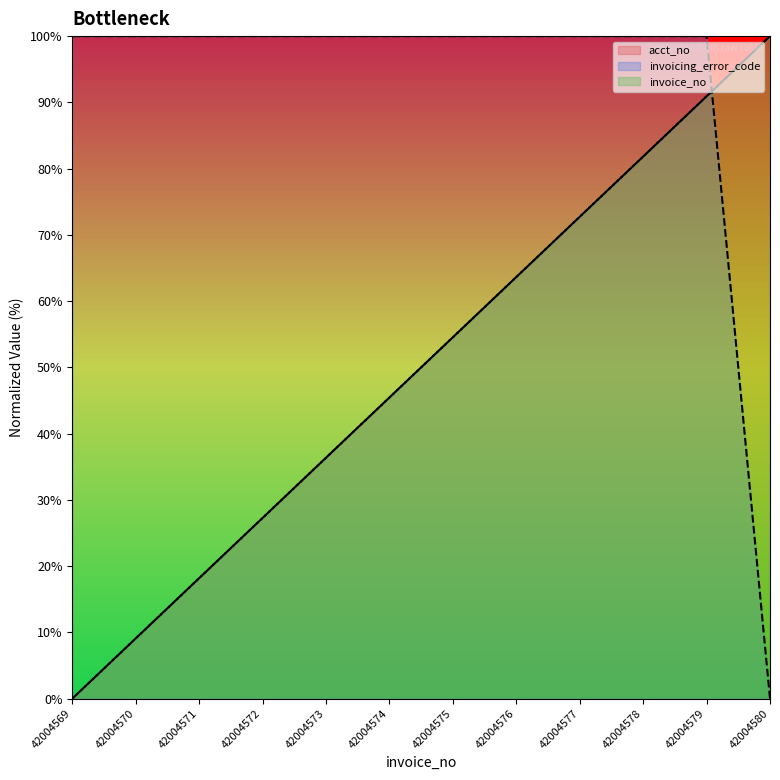

How many lines are shown in the chart?

3